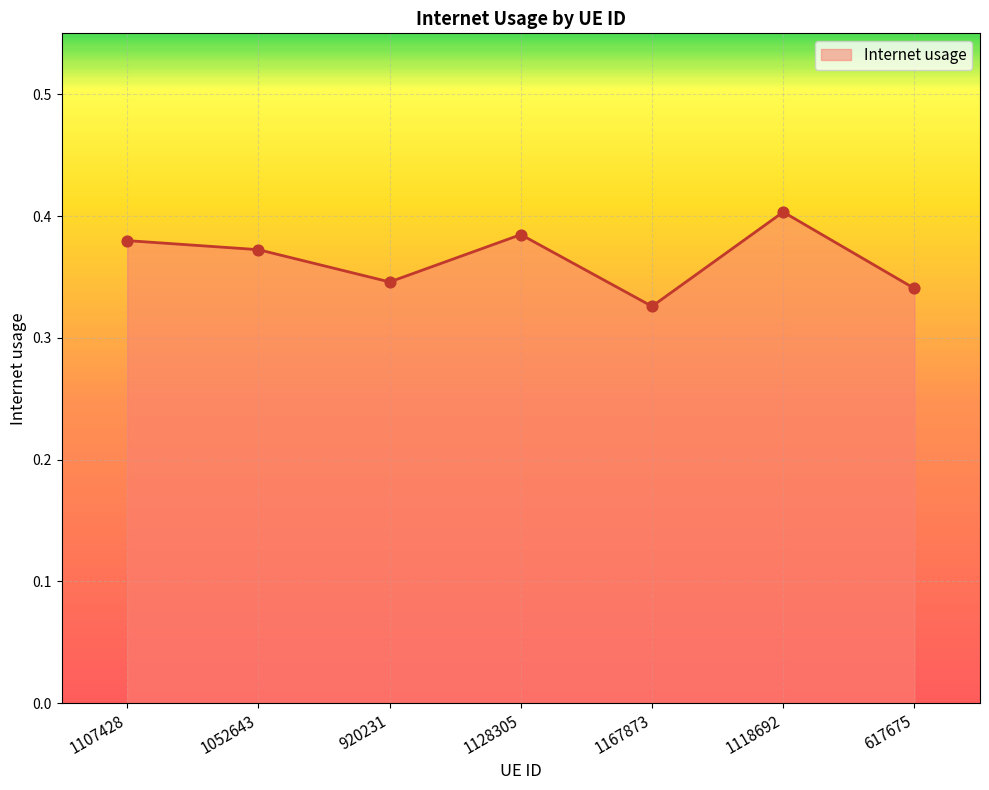

Which has a higher value, 920231 or 1118692?

1118692